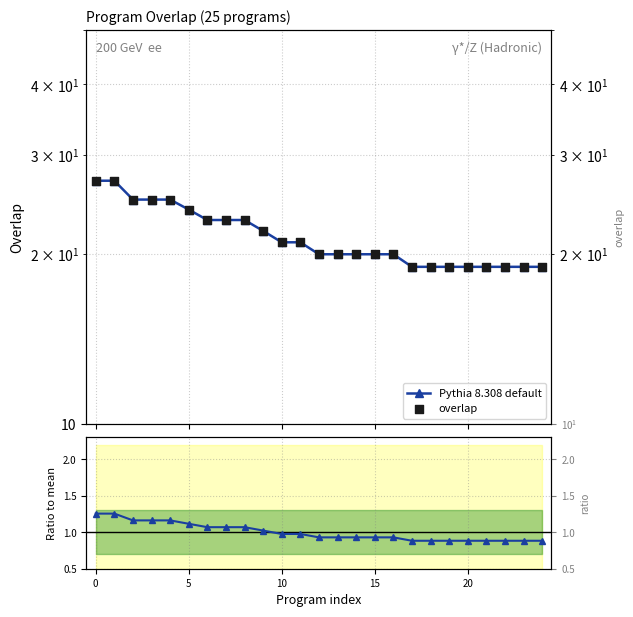

Which series contains the highest Y value?

Pythia 8.308 default